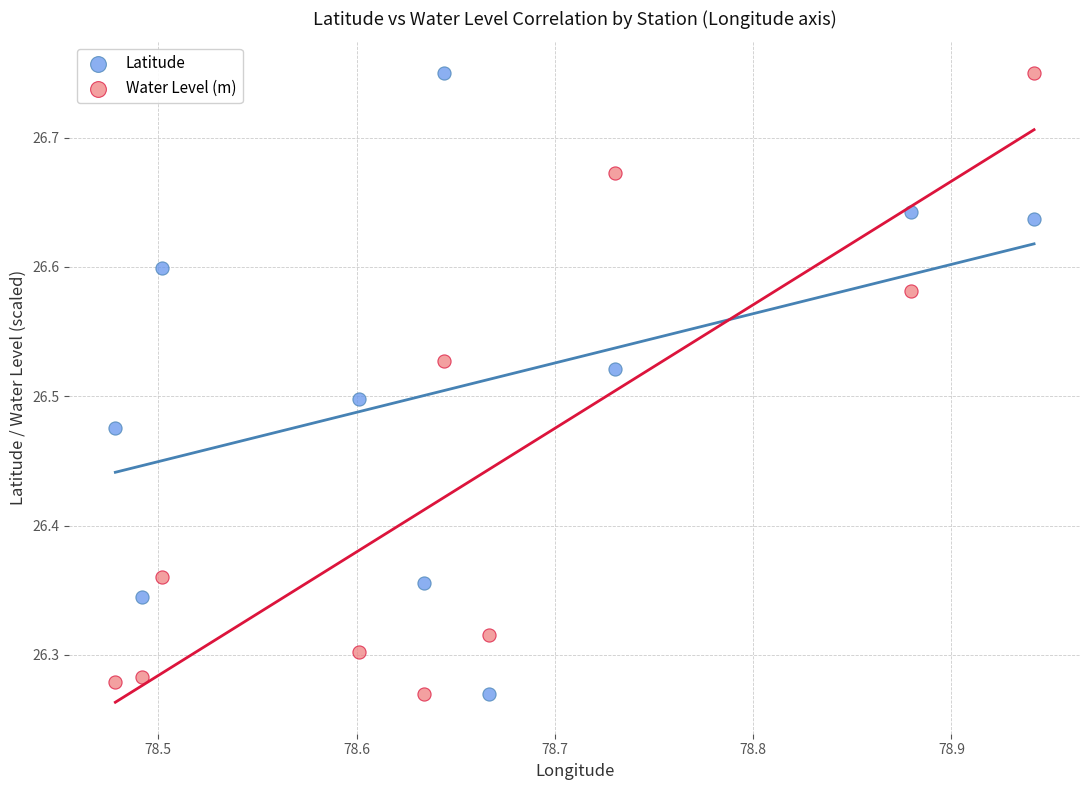

What are all the series names shown in the legend?

Latitude, Water Level (m)